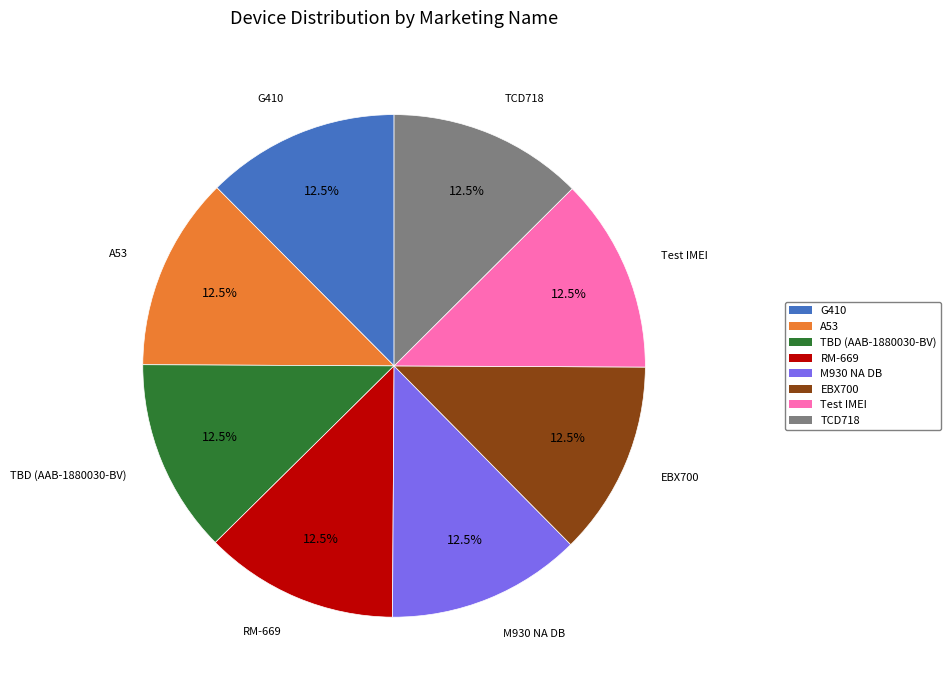

How many segments does this pie chart have?

8